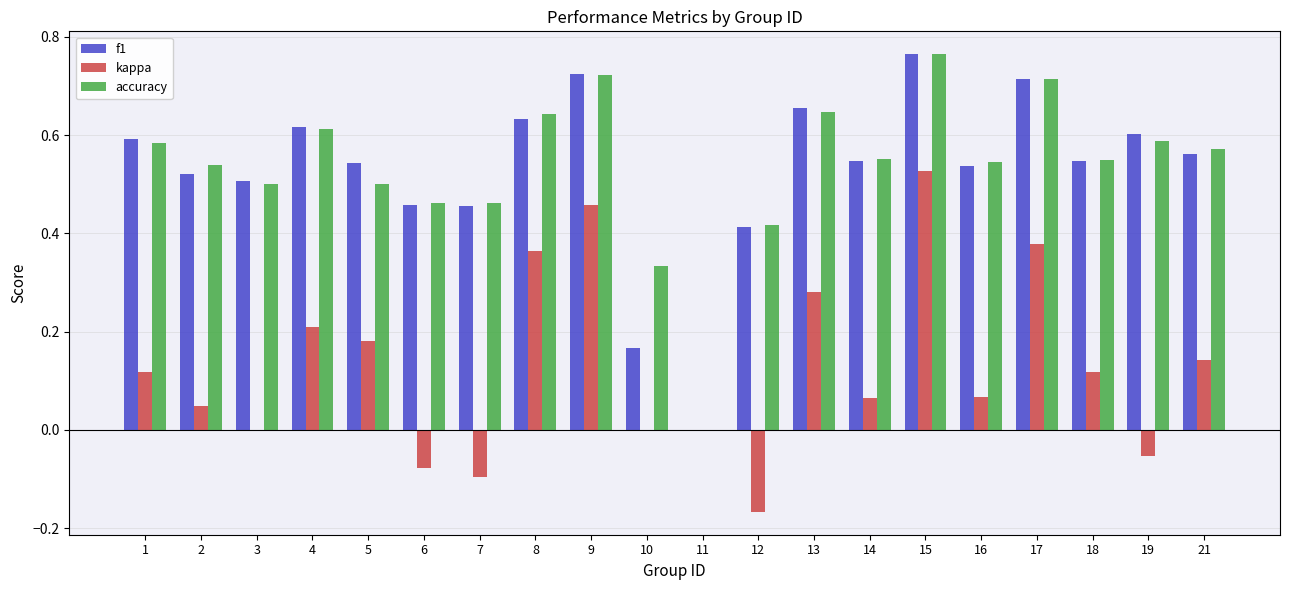

What is the sum of the f1 values at 18 and 21?

1.1